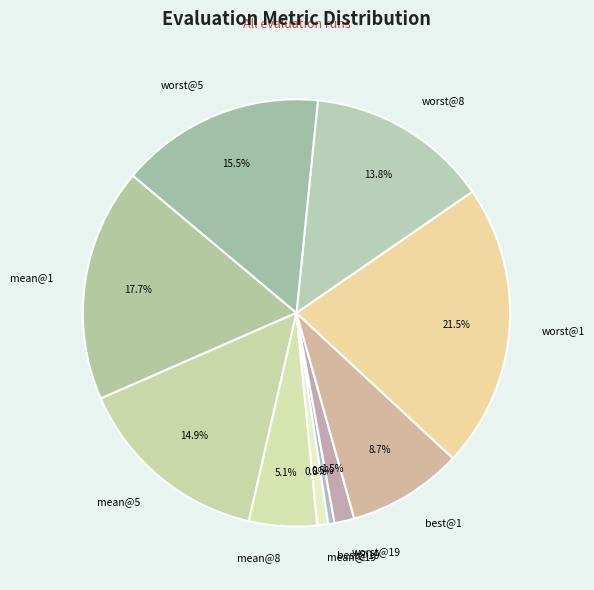

Count the number of slices in the pie.

10